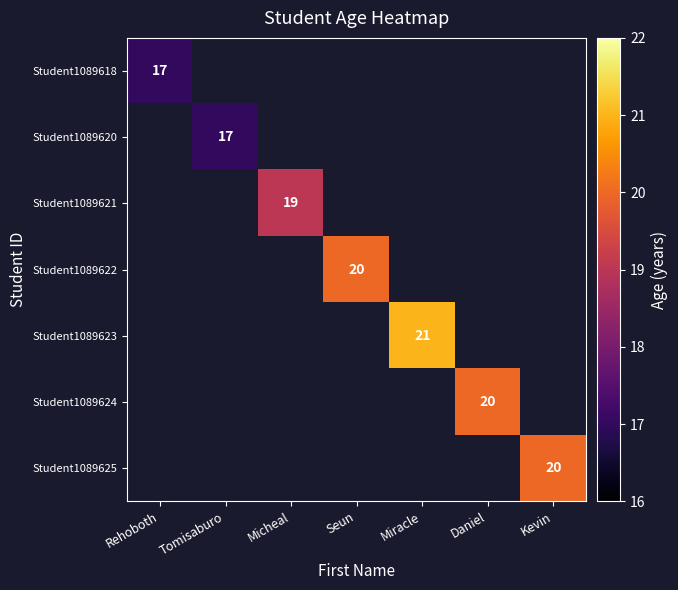

The value of Student1089624 at Daniel is 30. True or false?

False